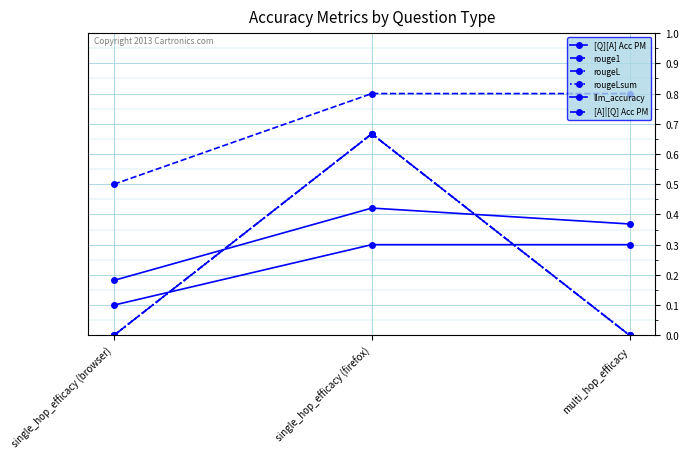

The value of rouge1 at multi_hop_efficacy is 0.0. True or false?

True